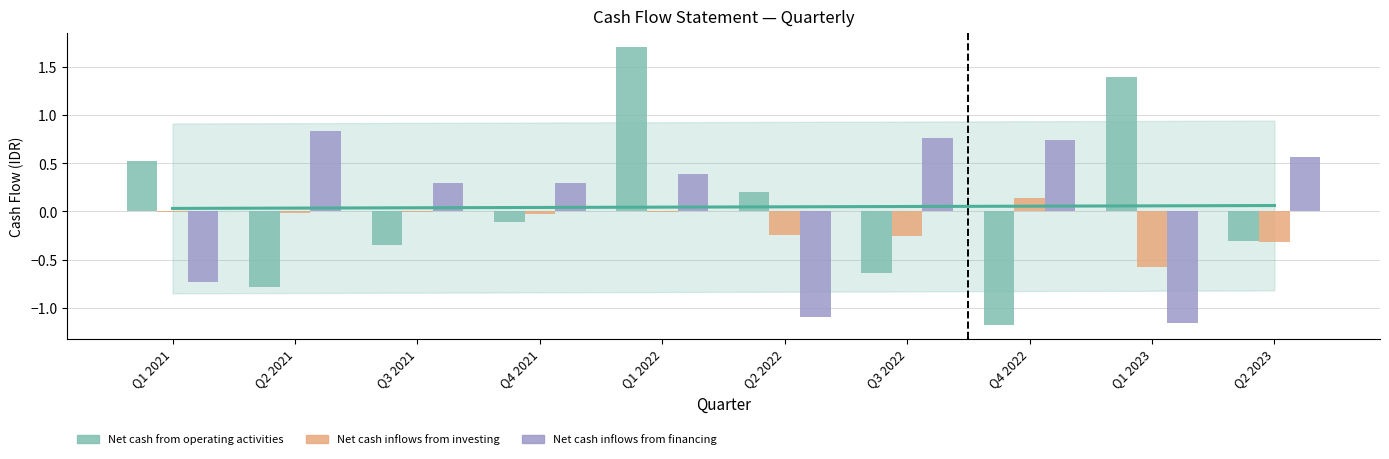

What is the difference between the highest and lowest values at Q1 2023?

2.6